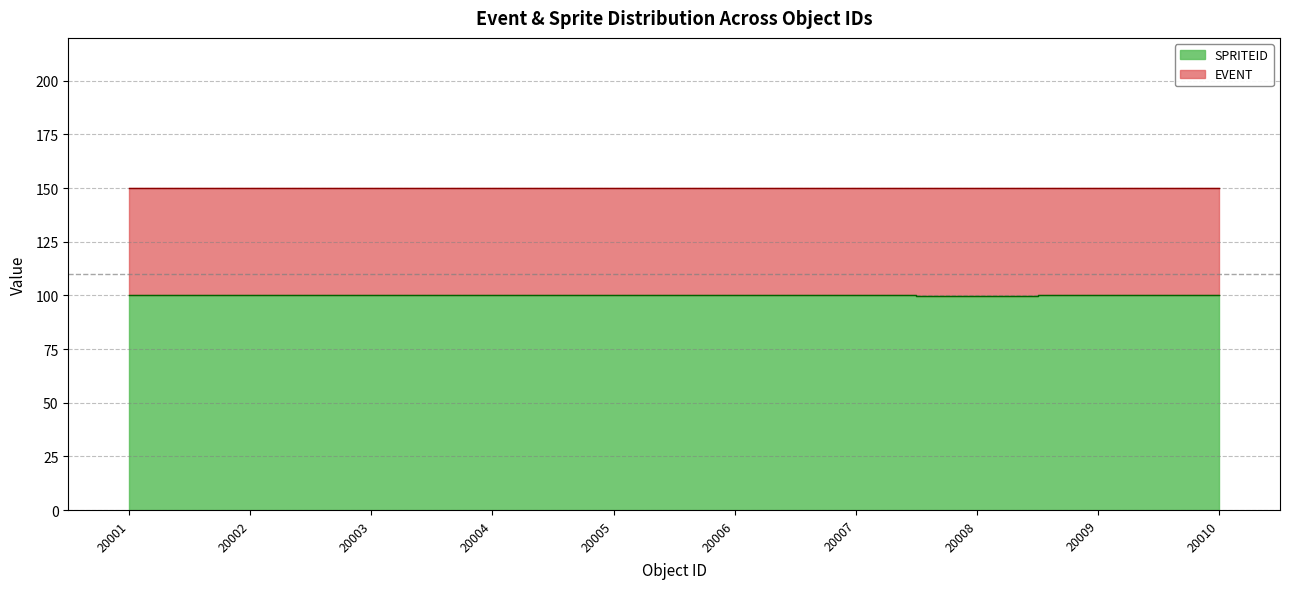

Does the chart have visible grid lines?

Yes